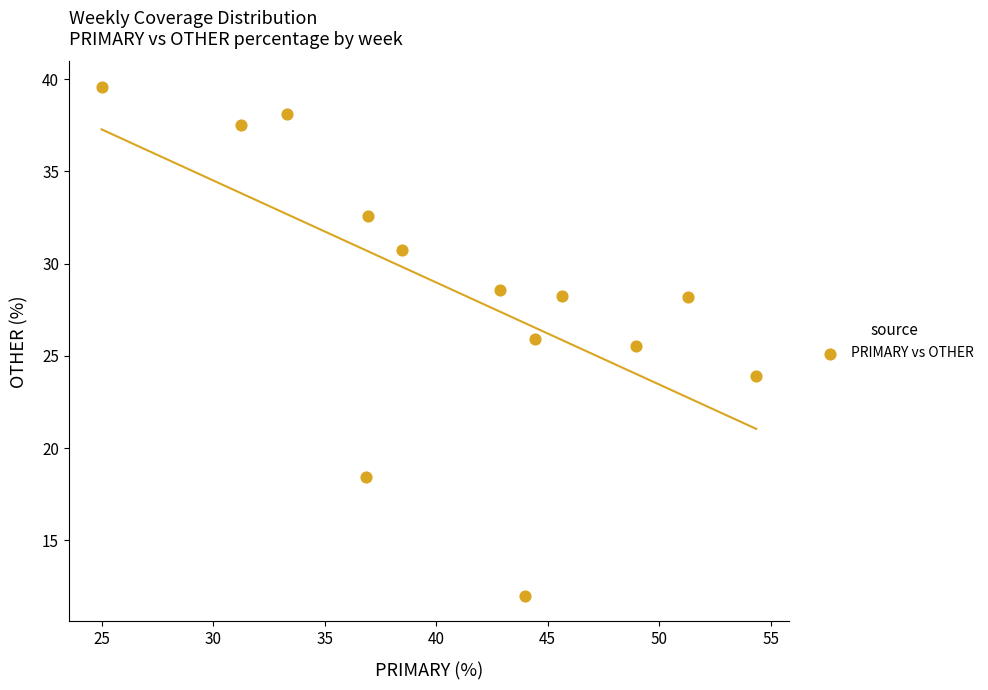

What Y value in the scatter plot is closest to 25?

25.5